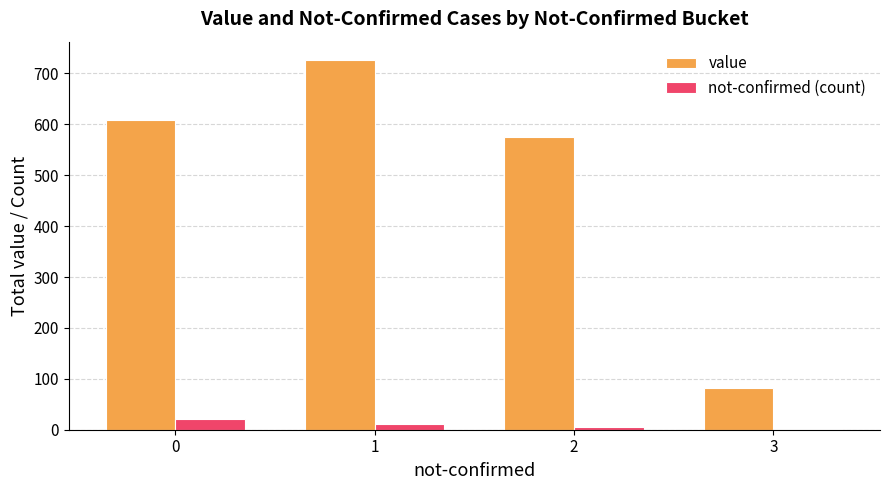

Which series has the largest total across all categories?

value